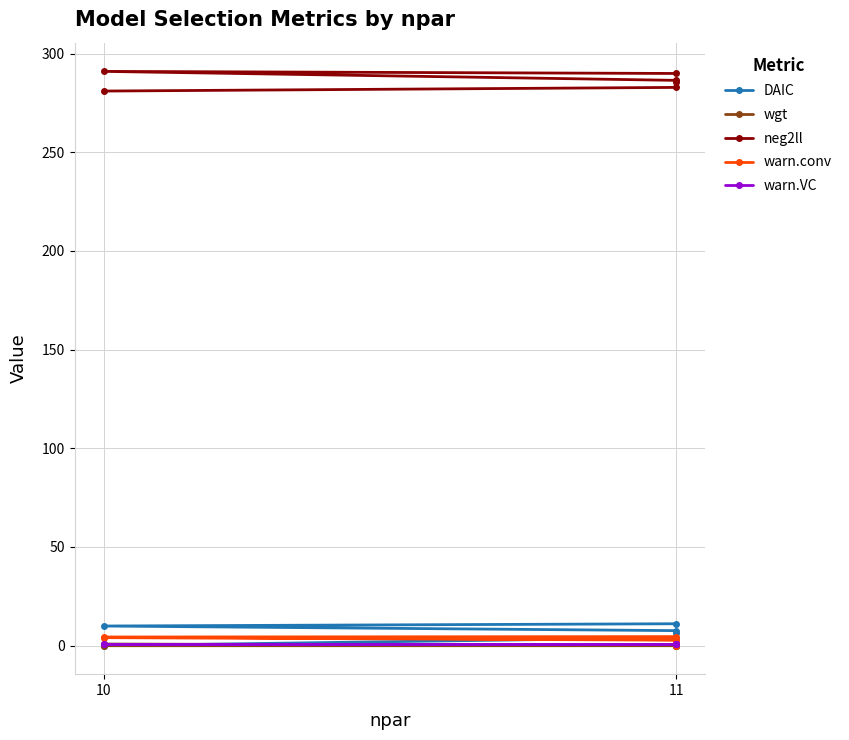

Which series ends up on top after the final intersection of DAIC and warn.VC?

DAIC